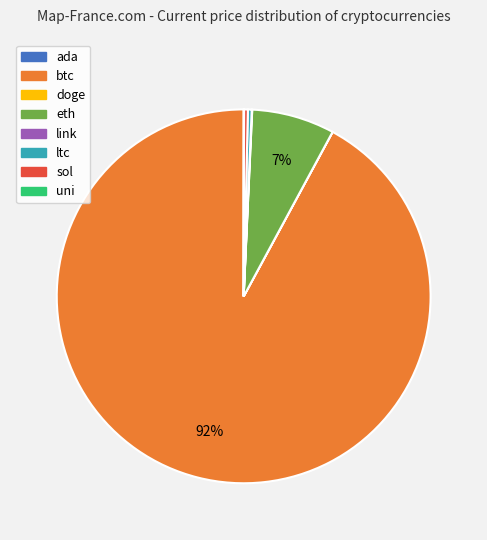

Is there a majority slice in this chart?

Yes